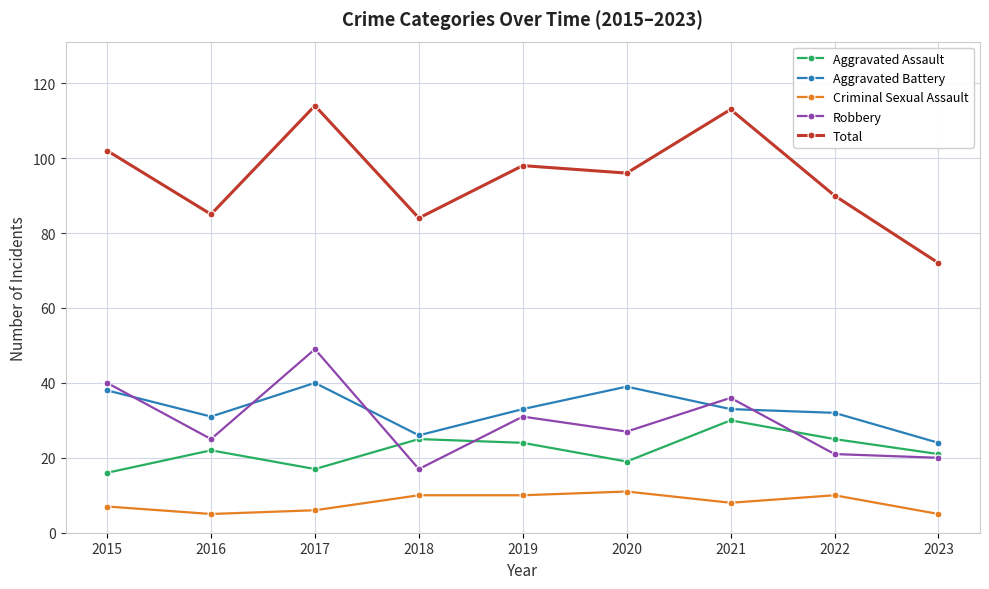

Which series has the largest total across all categories?

Total